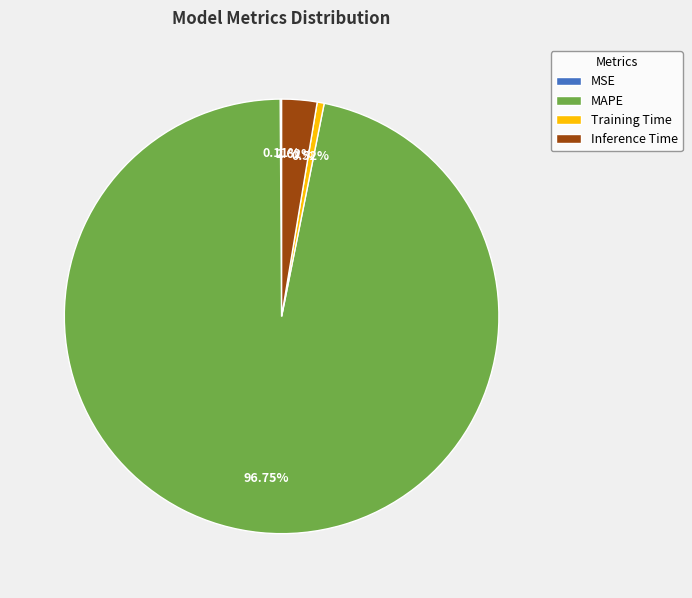

How much of the chart is everything except Training Time?

99.5%